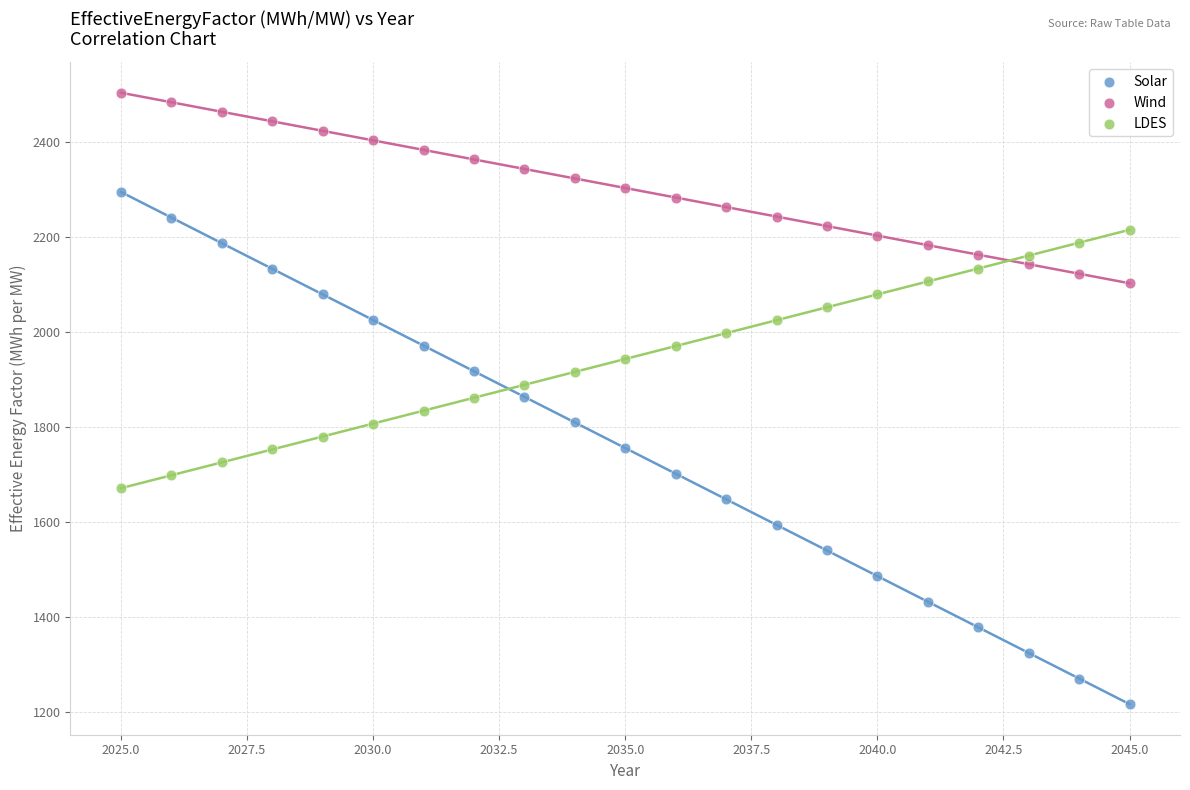

Which series contains the highest Y value?

Wind